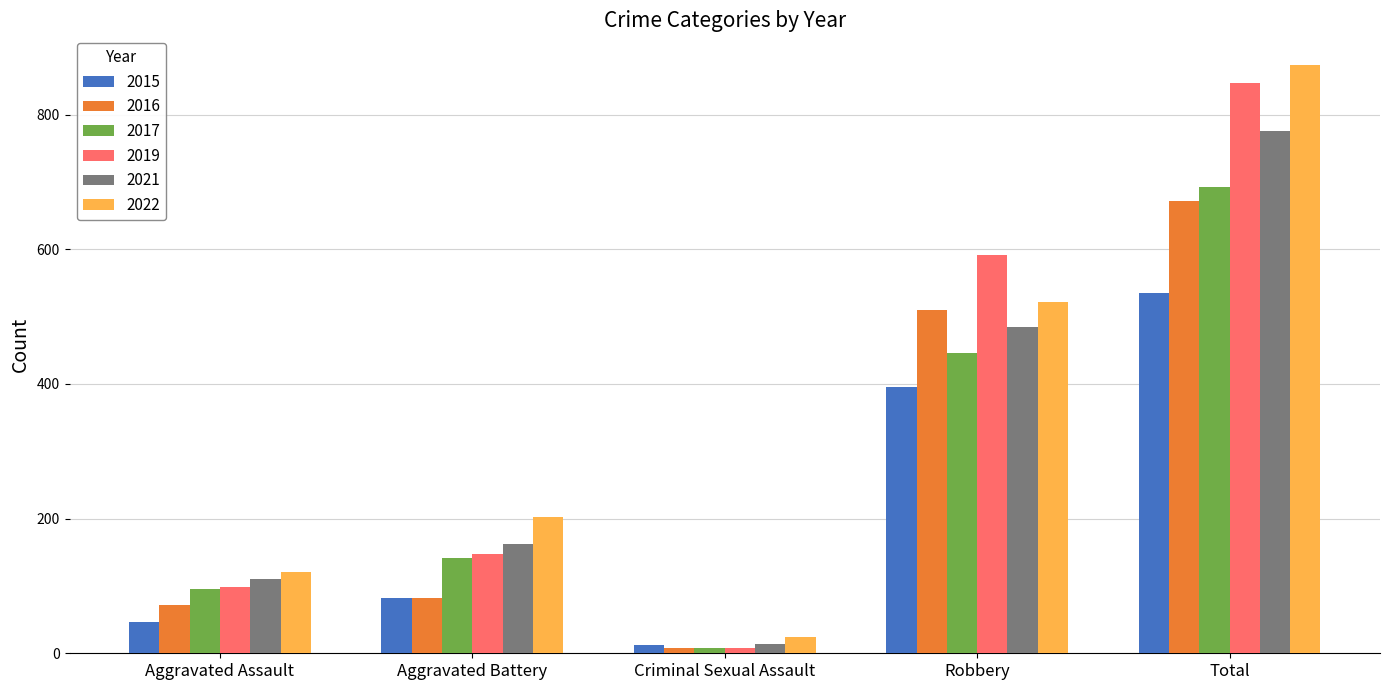

True or false: 2016 has a value of 796 at Robbery.

False